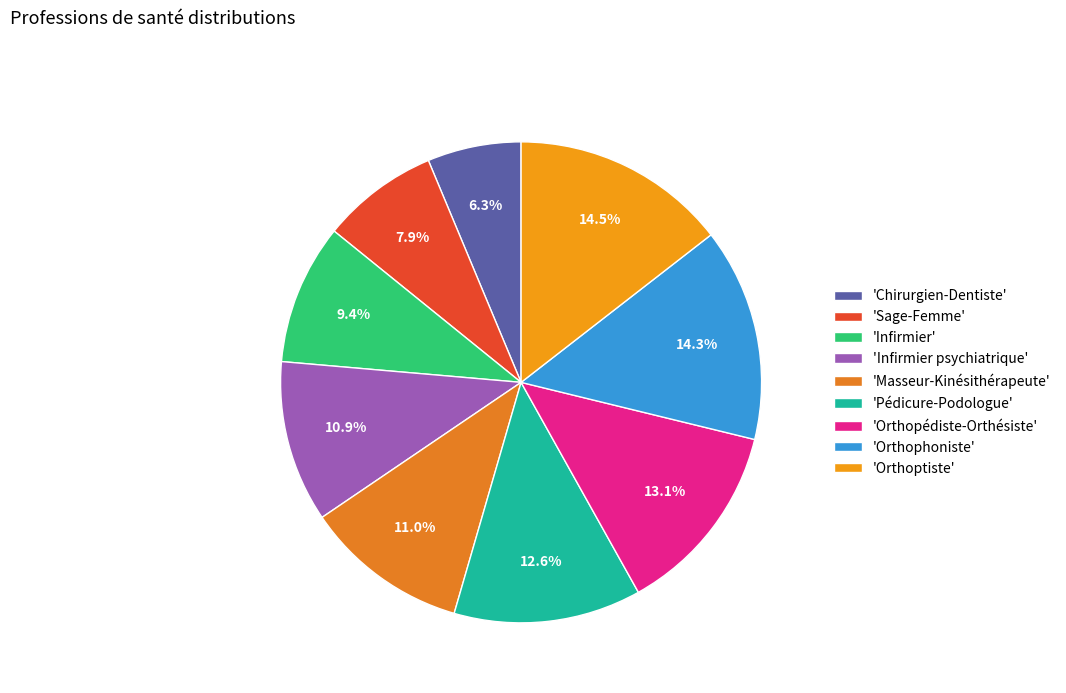

Which category has the smallest portion of the pie?

'Chirurgien-Dentiste'